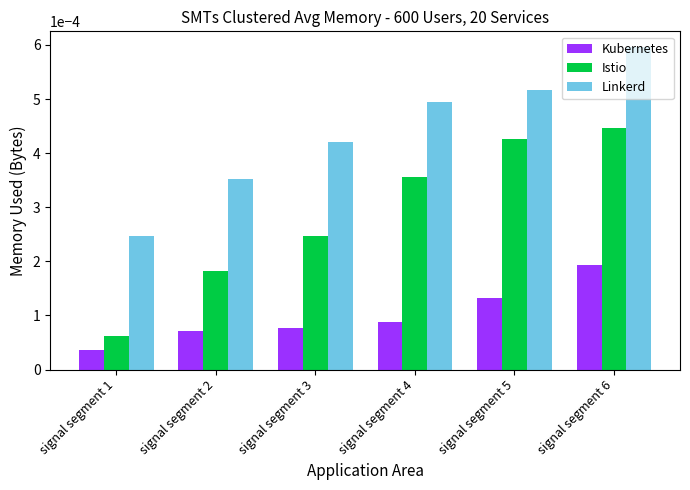

Is the value of Istio at signal segment 4 greater than the value of Kubernetes at signal segment 2?

Yes